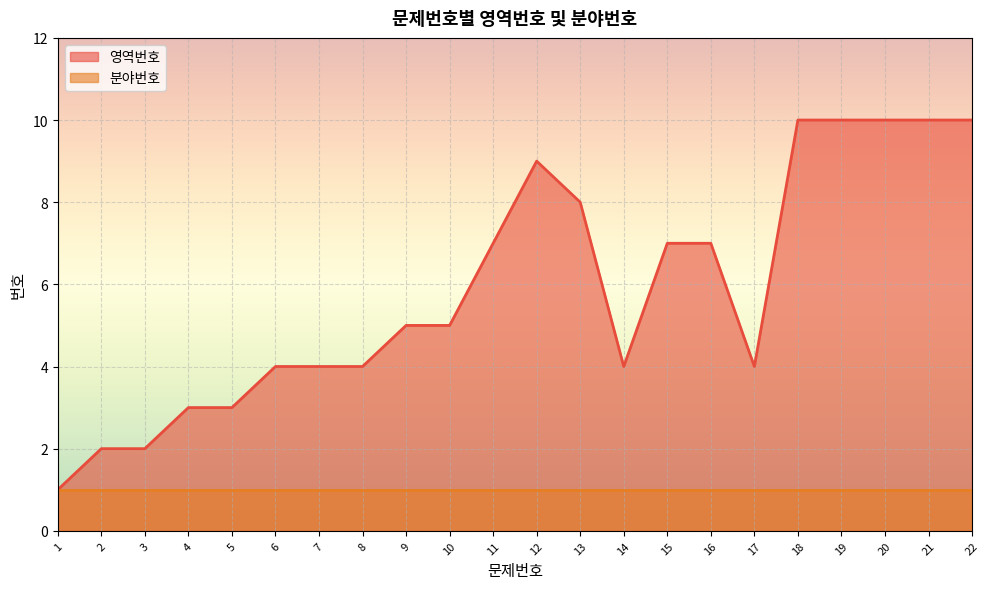

True or false: there are more than 2 points higher than both neighbors.

False